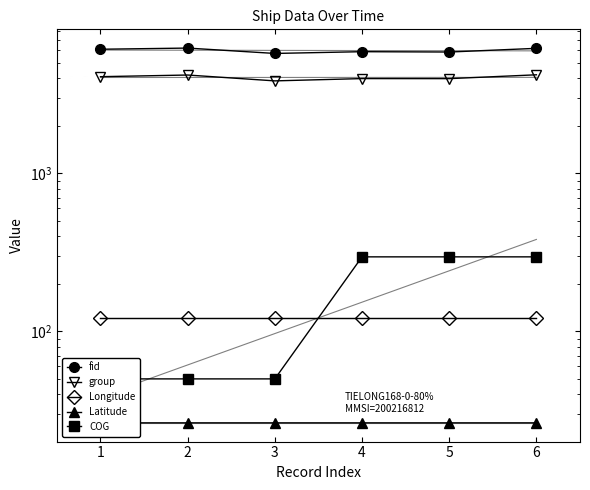

Where is COG nearest to the value 173?

1